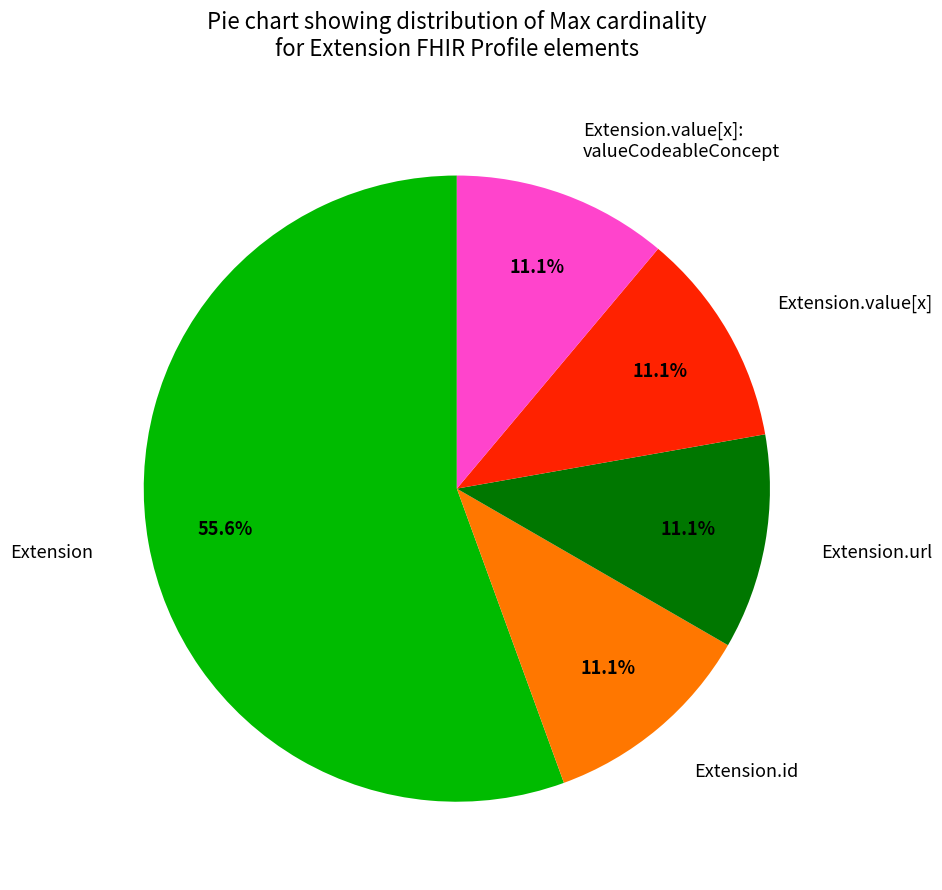

Which slice is the largest?

Extension